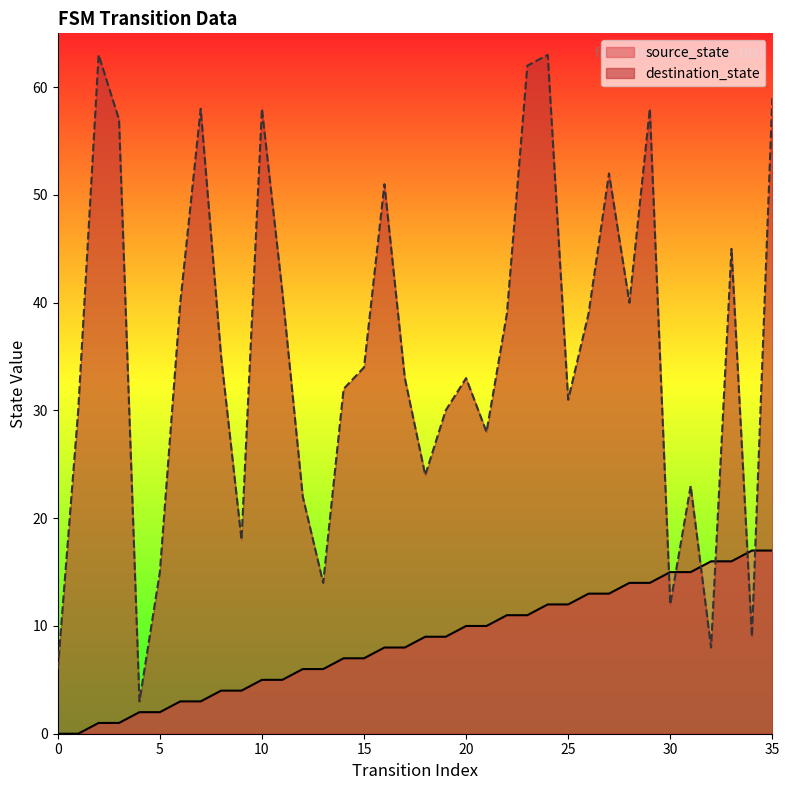

How many intersections are there between source_state and destination_state?

6